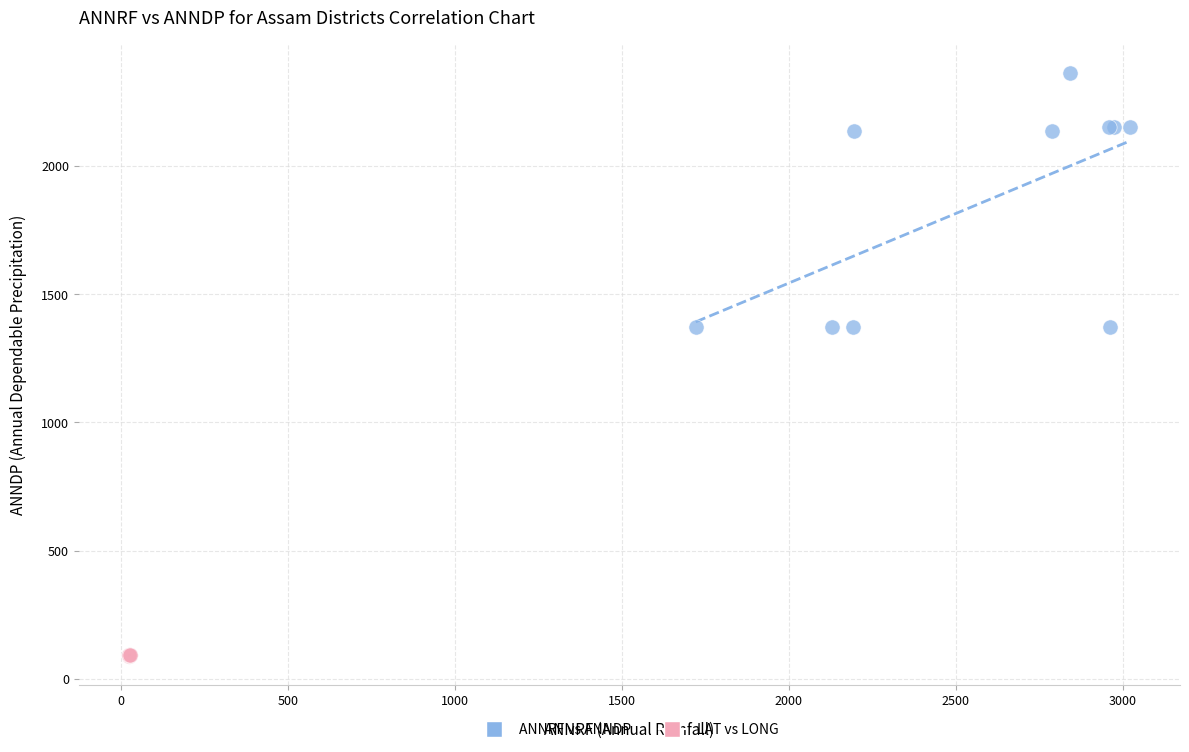

Which series has the largest Y range (max minus min)?

ANNRF vs ANNDP